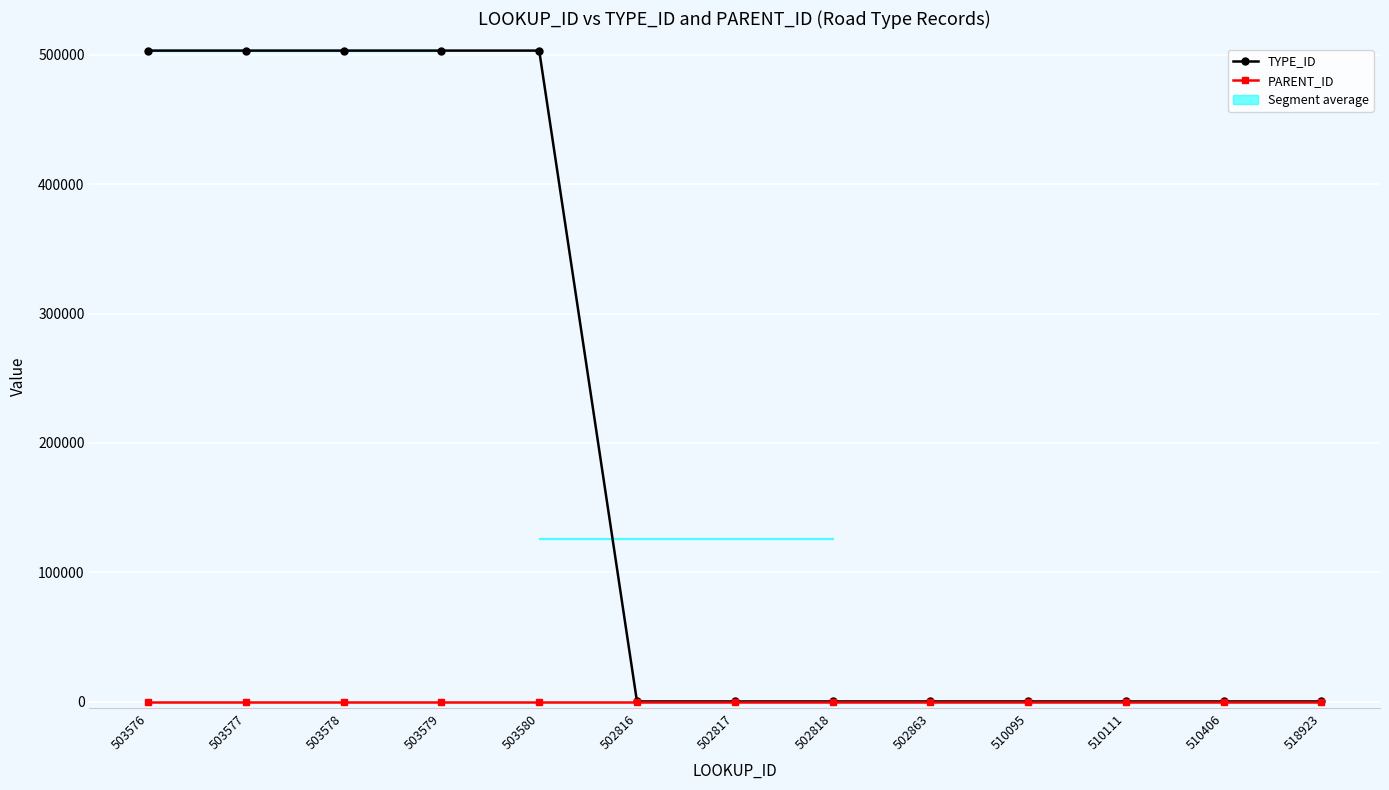

What is the value of the TYPE_ID point at the 11th from the left?

173